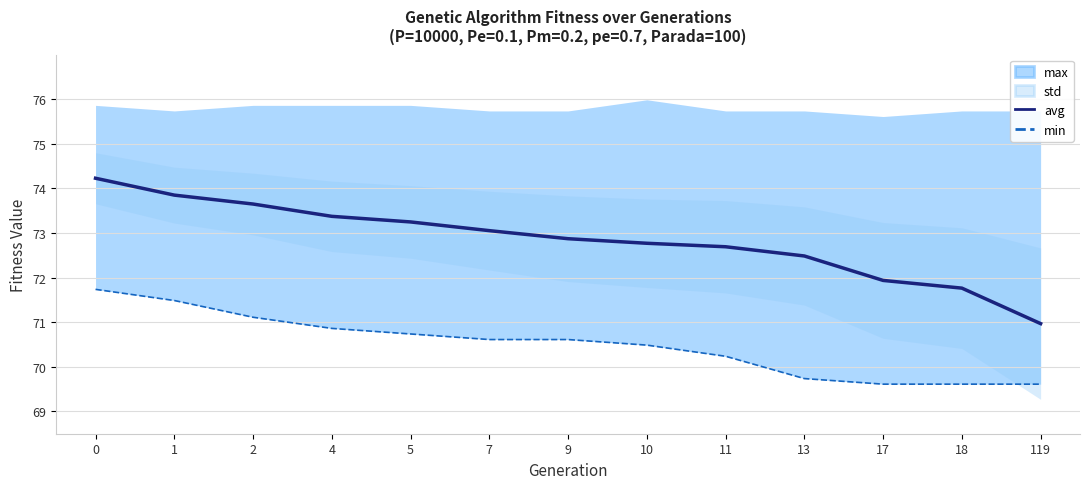

Rank the categories by min value from highest to lowest.

0, 1, 2, 4, 5, 7, 9, 10, 11, 13, 17, 18, 119